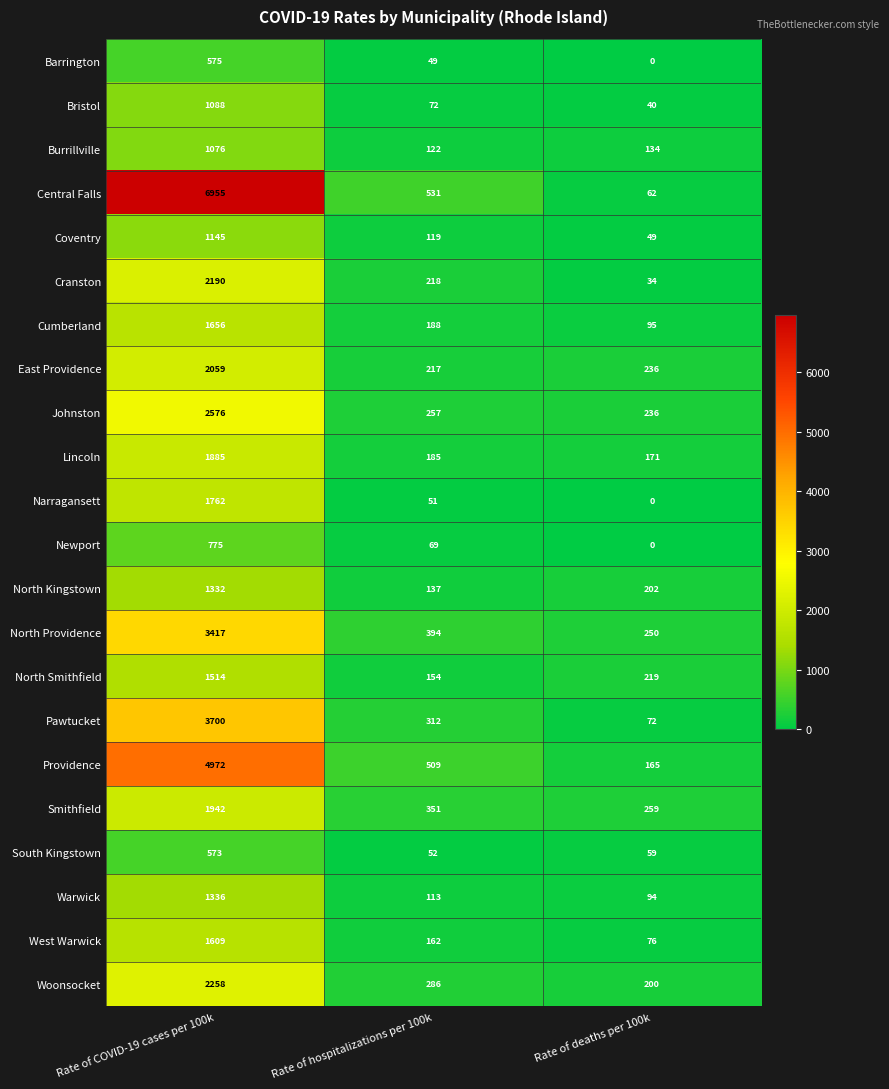

Is it true that Barrington equals 575 at Rate of COVID-19 cases per 100k?

True